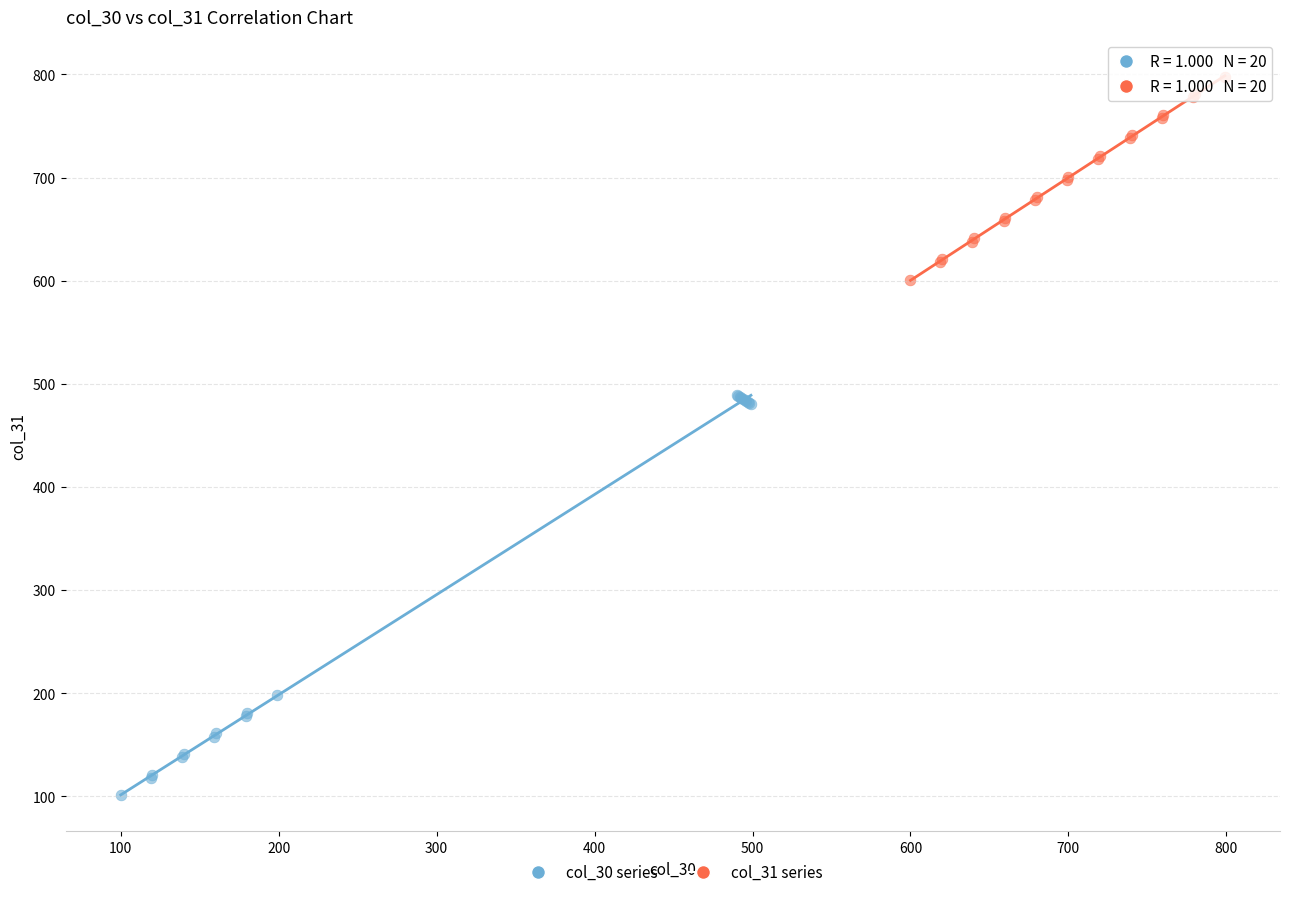

Which series has the widest spread of Y values?

col_30 series